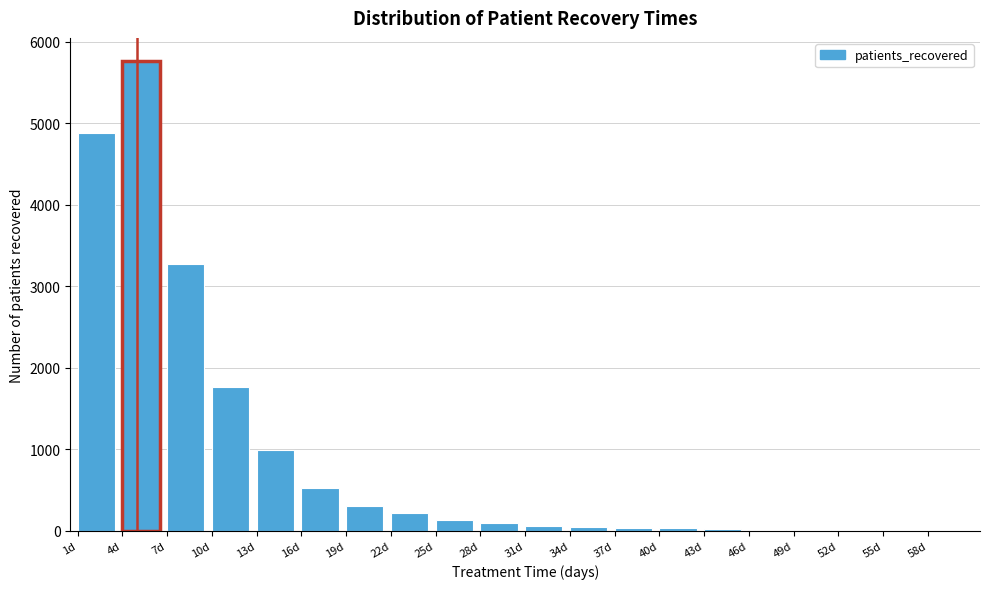

Is it true that the value at 7d is 5123?

False